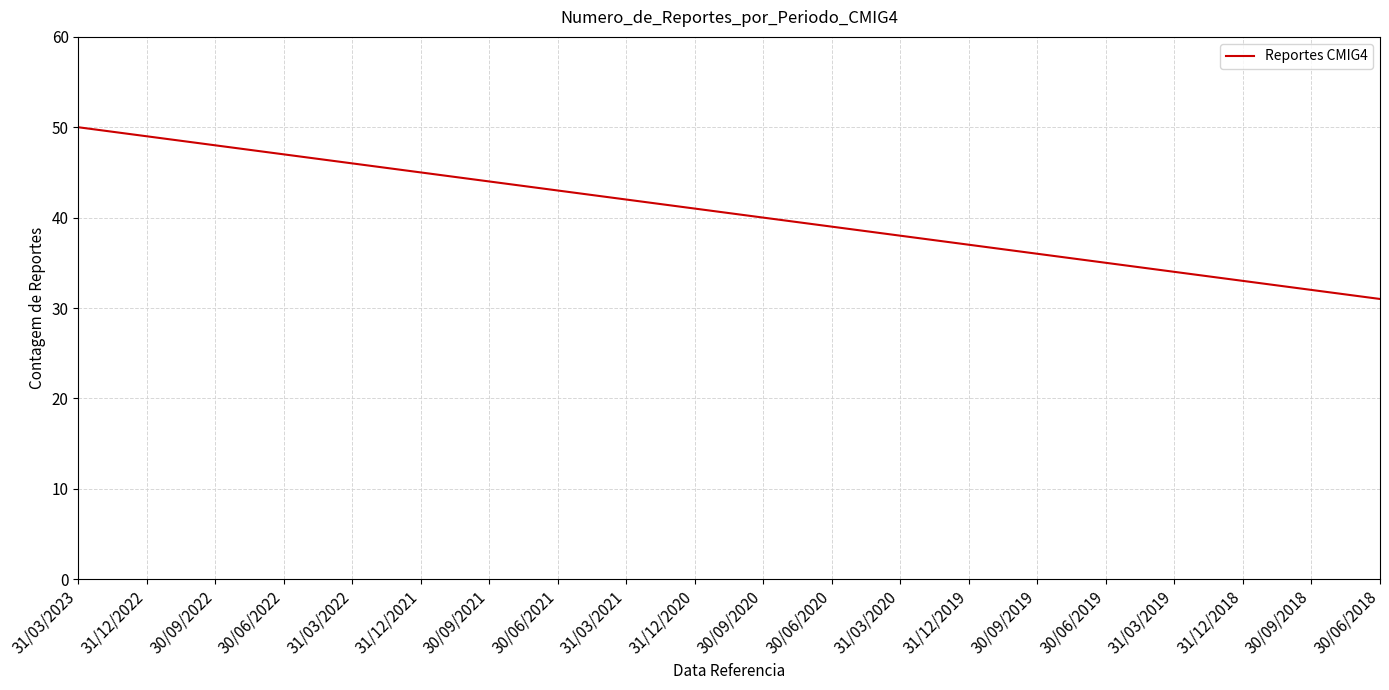

At which category does the chart reach its peak across all series?

31/03/2023